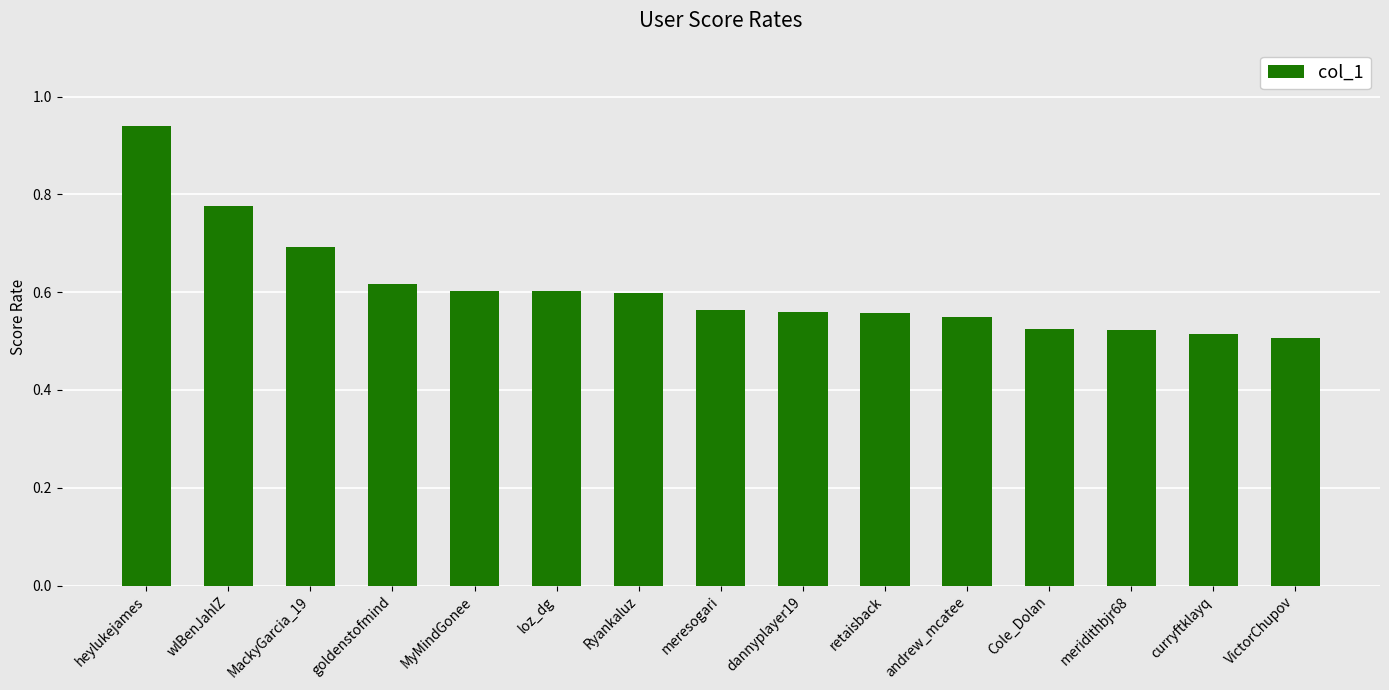

Are the bars grouped side by side (vs. stacked)?

No